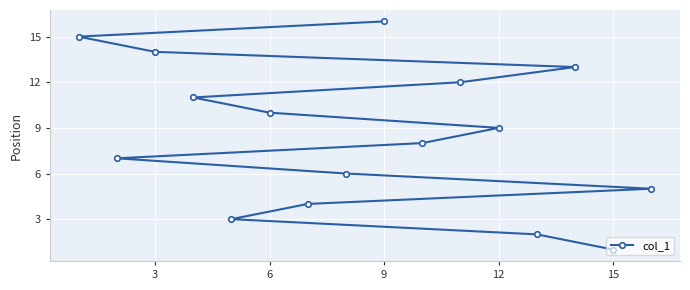

How many data points does each series have?

16